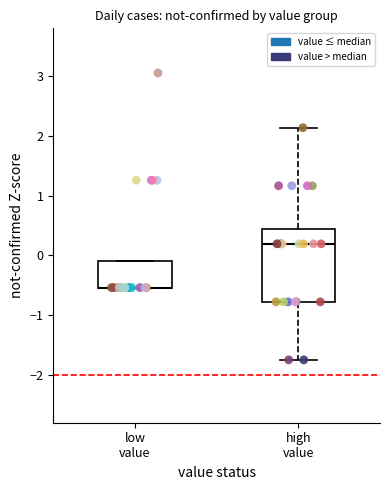

Which series has the widest spread of Y values?

value > median